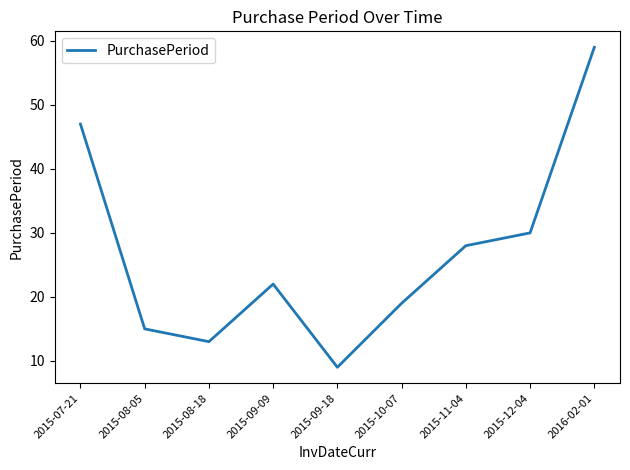

What is the change in value from 2015-07-21 to 2015-10-07?

-28